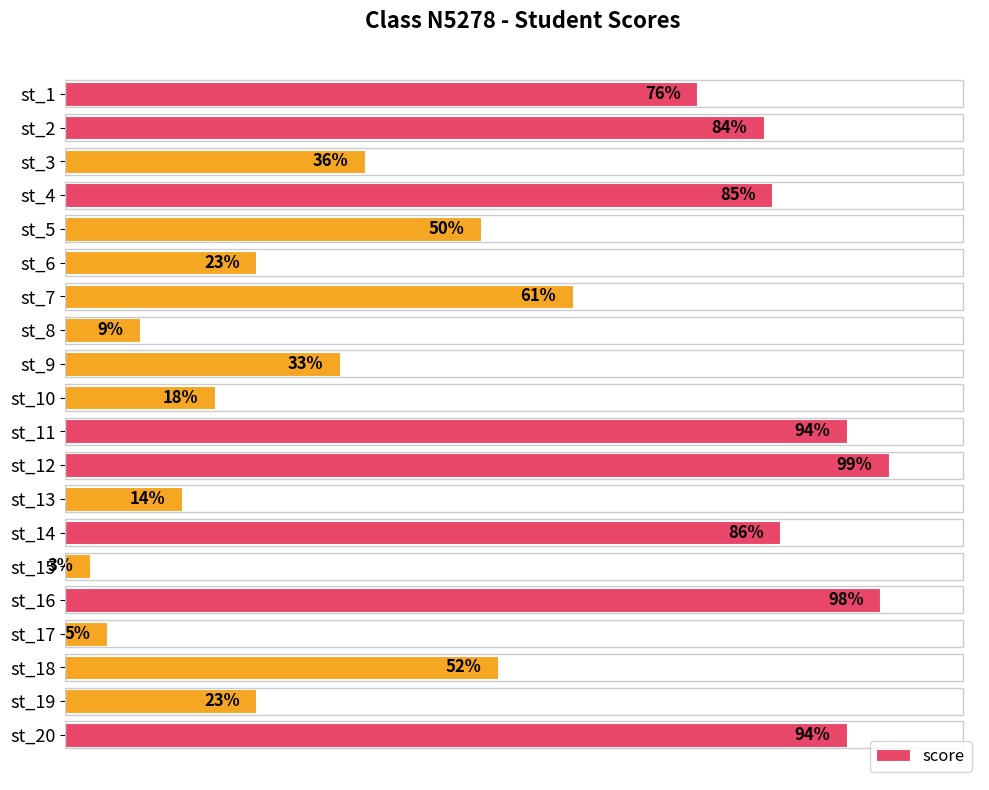

Where is the data nearest to the value 51?

st_5